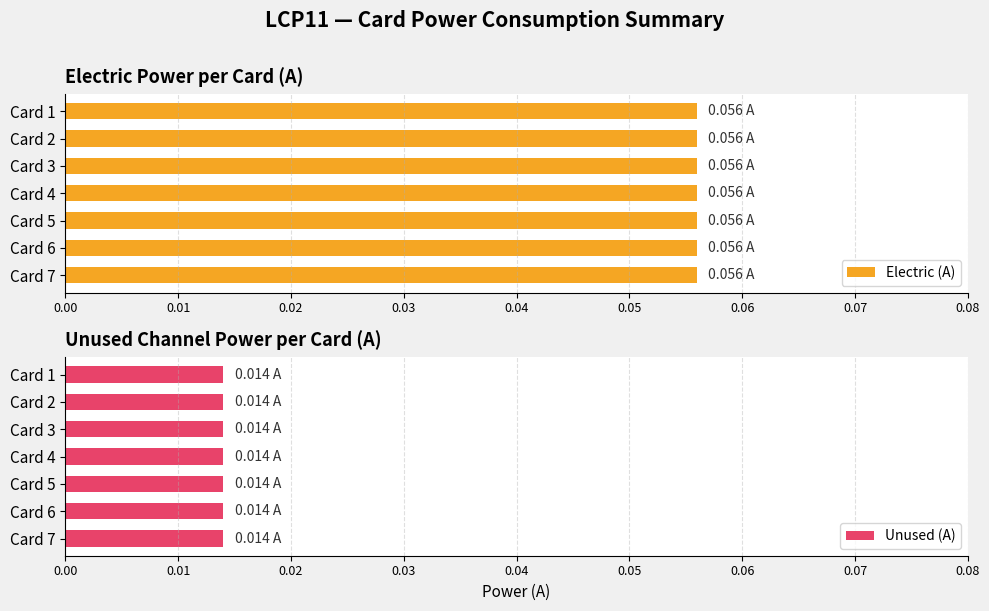

True or false: Output cards has a value of 5 at Card 3.

False